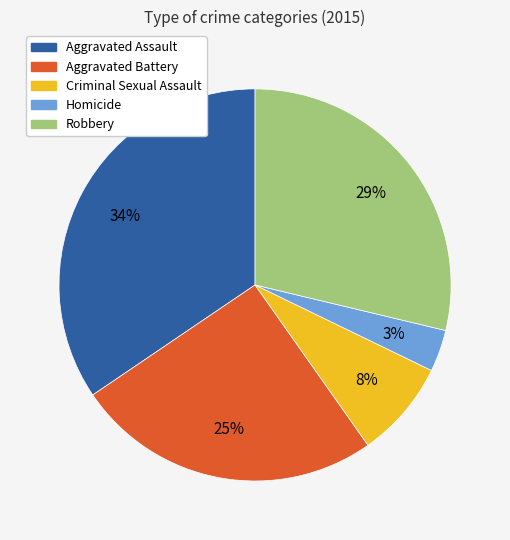

To the nearest percent, what portion does Aggravated Battery represent?

25%